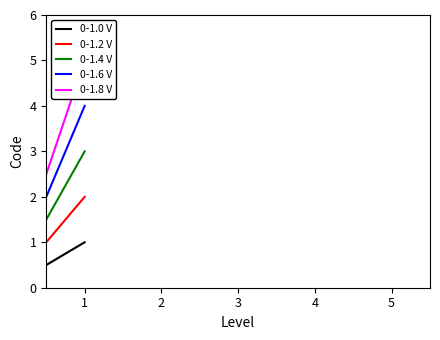

List the series in order of their peak value, highest first.

0-1.8 V, 0-1.6 V, 0-1.4 V, 0-1.2 V, 0-1.0 V